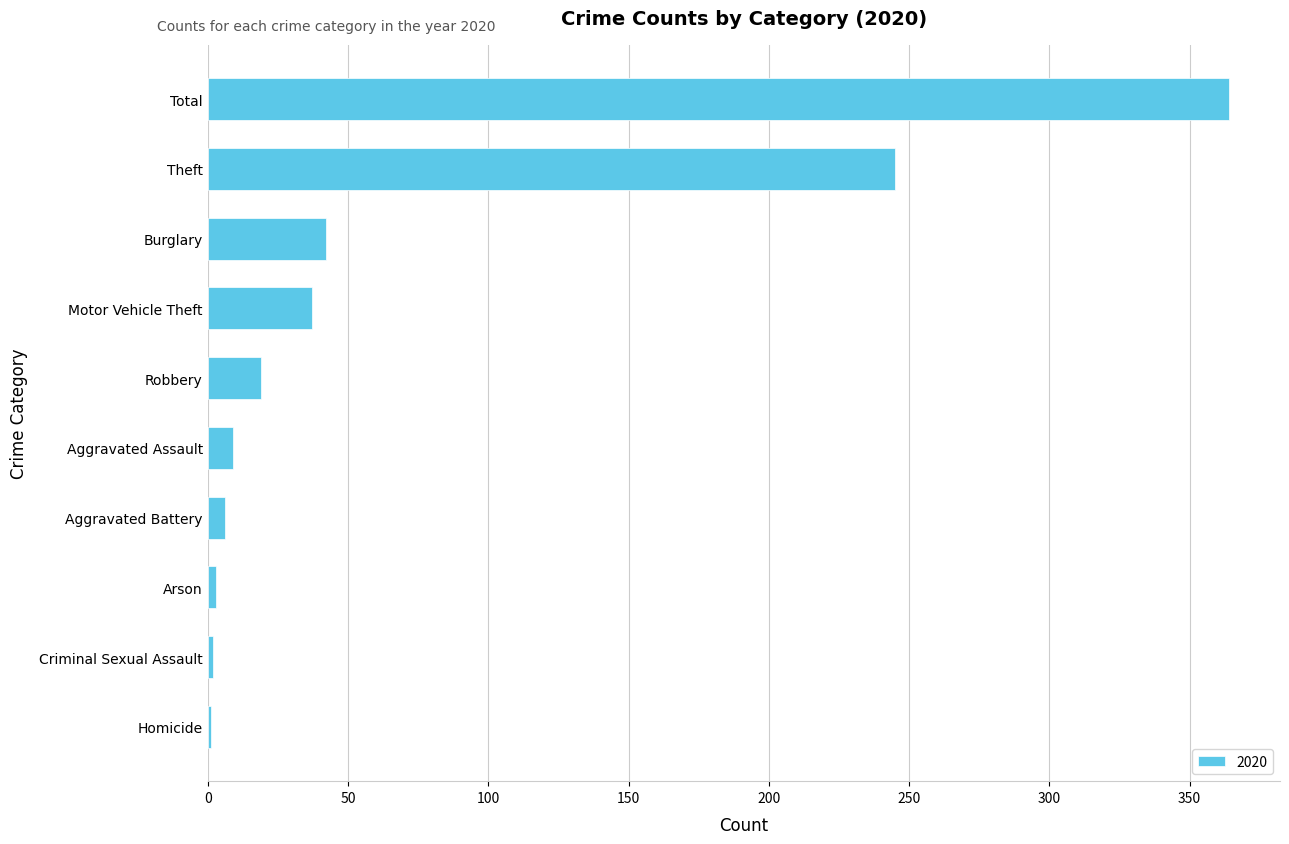

True or false: the data shows 42 at Burglary.

True